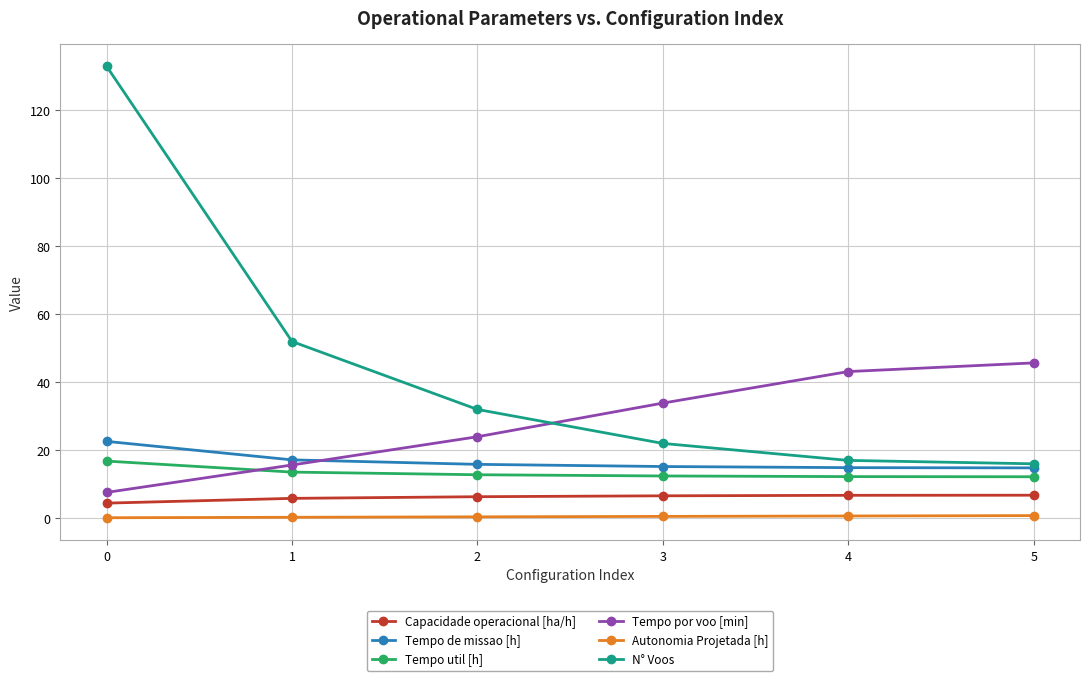

What is the value of the N° Voos point at the 5th from the left?

17.0